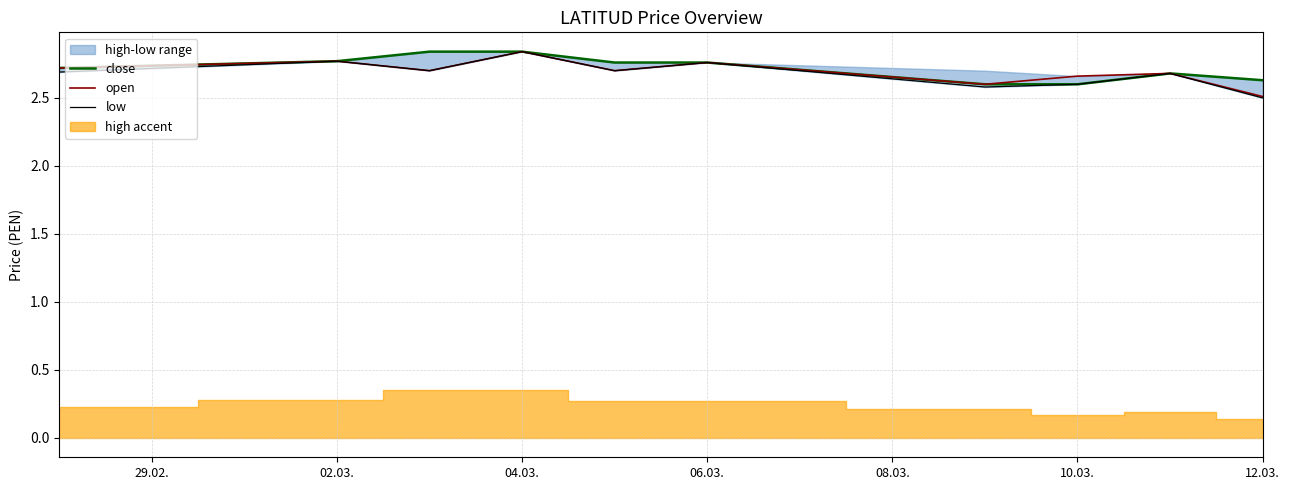

Reading right to left, extract all data points from this chart.

close: 2.6	2.7	2.6	2.6	2.8	2.8	2.8	2.8	2.8	2.7
open: 2.5	2.7	2.7	2.6	2.8	2.7	2.8	2.7	2.8	2.7
low: 2.5	2.7	2.6	2.6	2.8	2.7	2.8	2.7	2.8	2.7